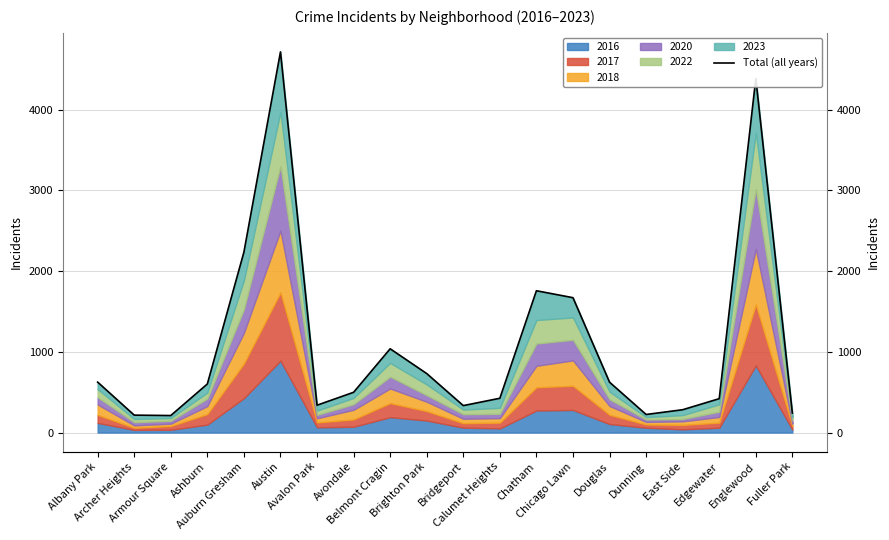

List the labels in order of value, smallest first.

Armour Square, Archer Heights, Dunning, Fuller Park, East Side, Bridgeport, Avalon Park, Edgewater, Calumet Heights, Avondale, Ashburn, Douglas, Albany Park, Brighton Park, Belmont Cragin, Chicago Lawn, Chatham, Auburn Gresham, Englewood, Austin